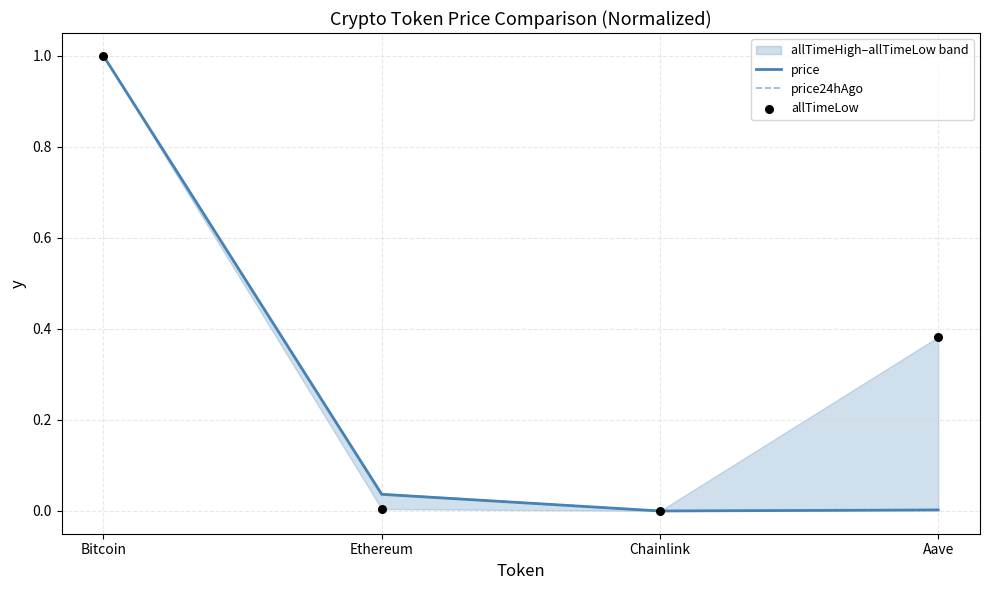

Is the value of allTimeLow at Chainlink greater than the value of price24hAgo at Ethereum?

No